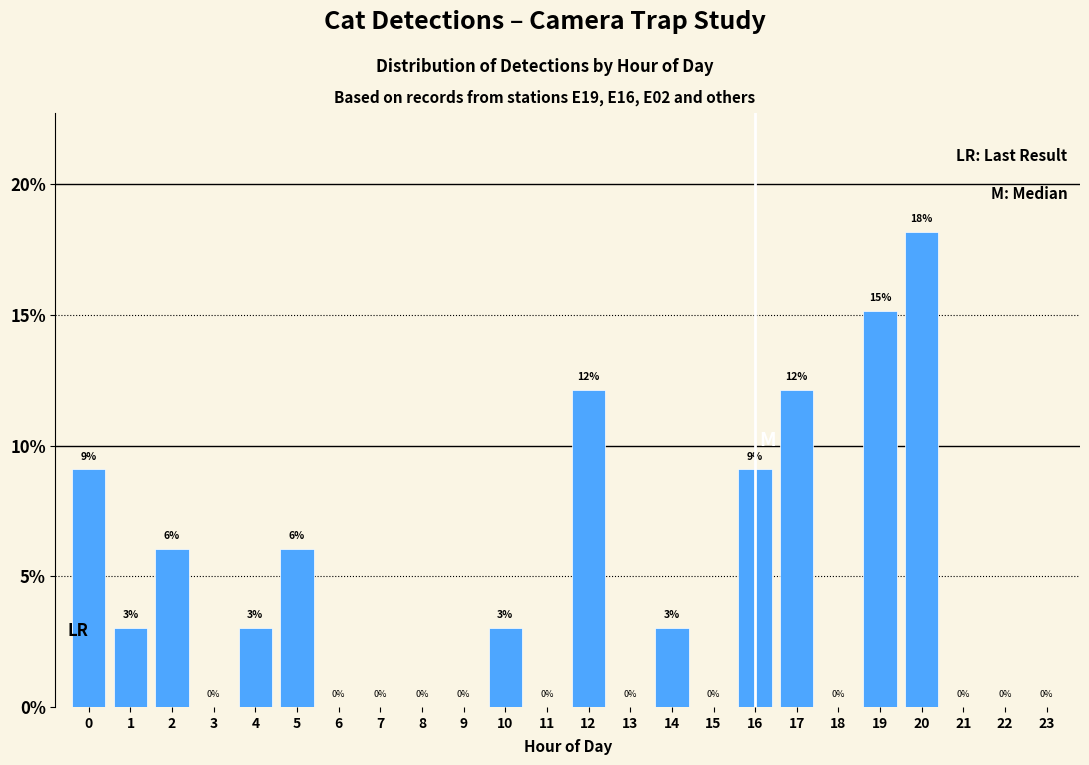

The value at 3 is 0.0. True or false?

True